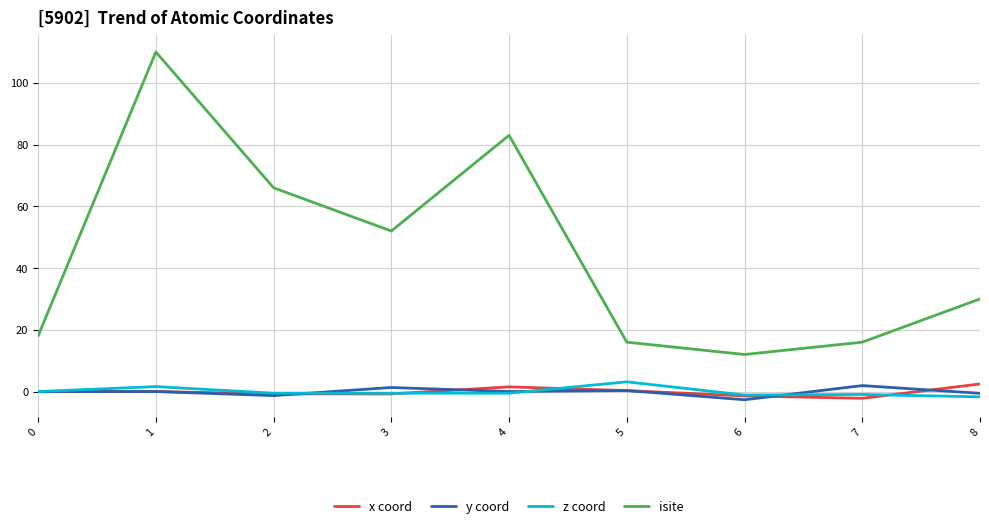

True or false: z coord and isite cross at least once.

False